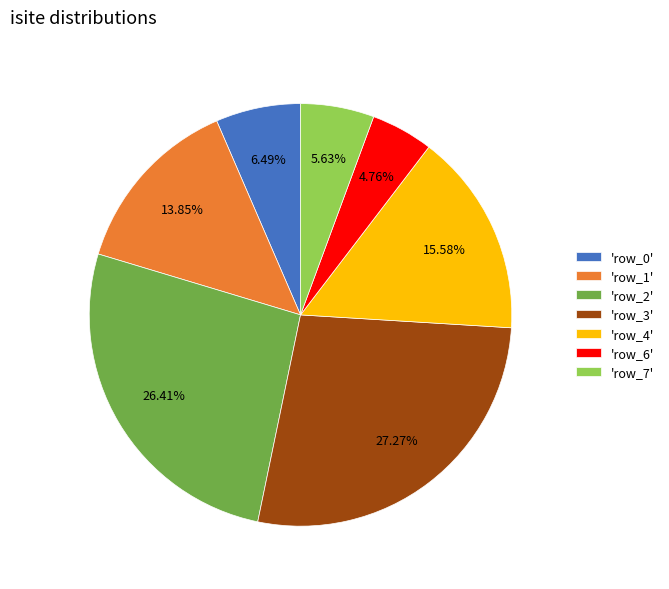

Which slice is the largest?

'row_3'